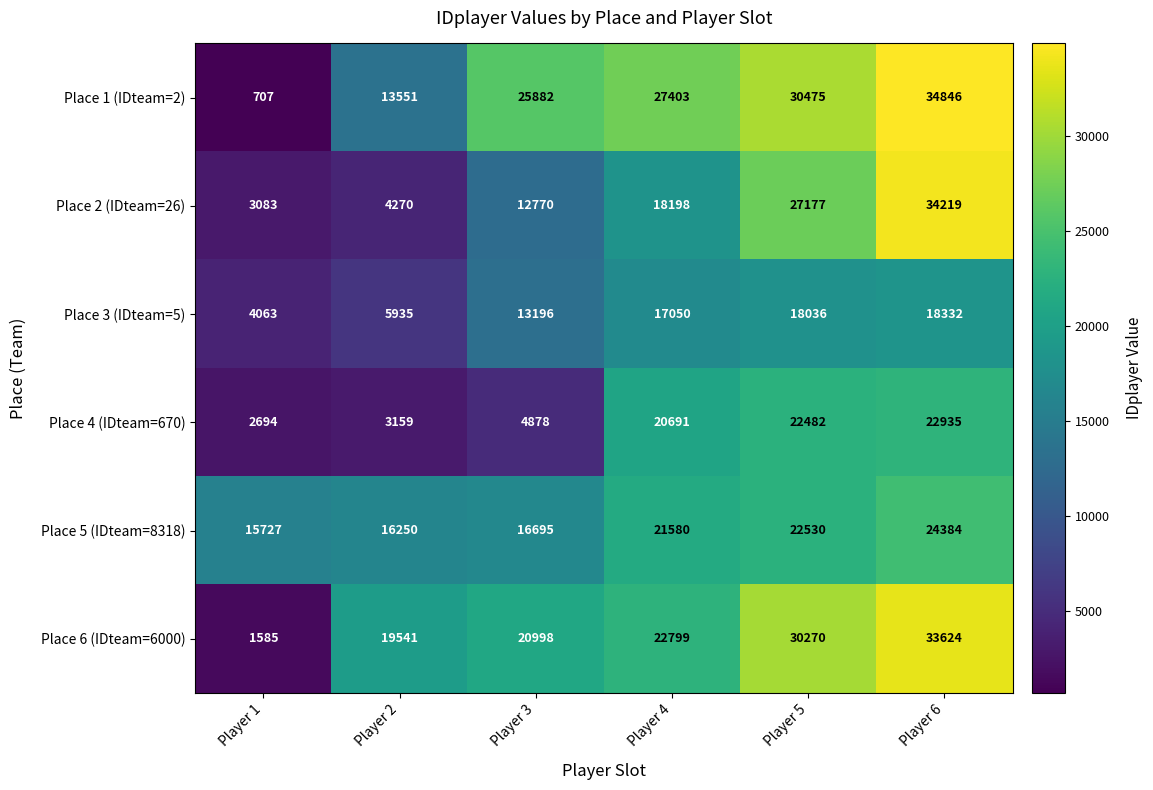

What is the approximate value of Place 3 (IDteam=5) at Player 2?

5935